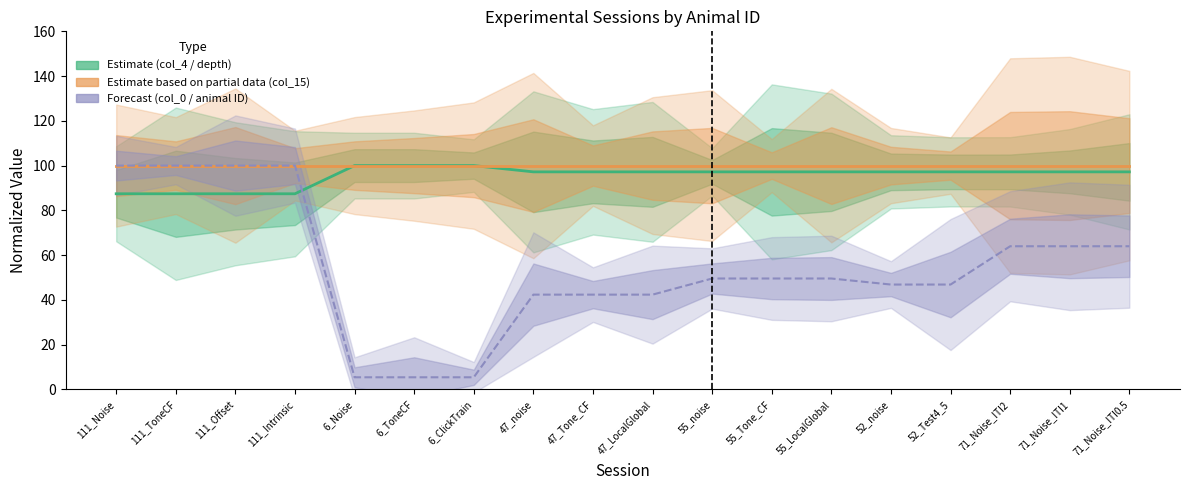

What is the smallest value displayed?

5.4